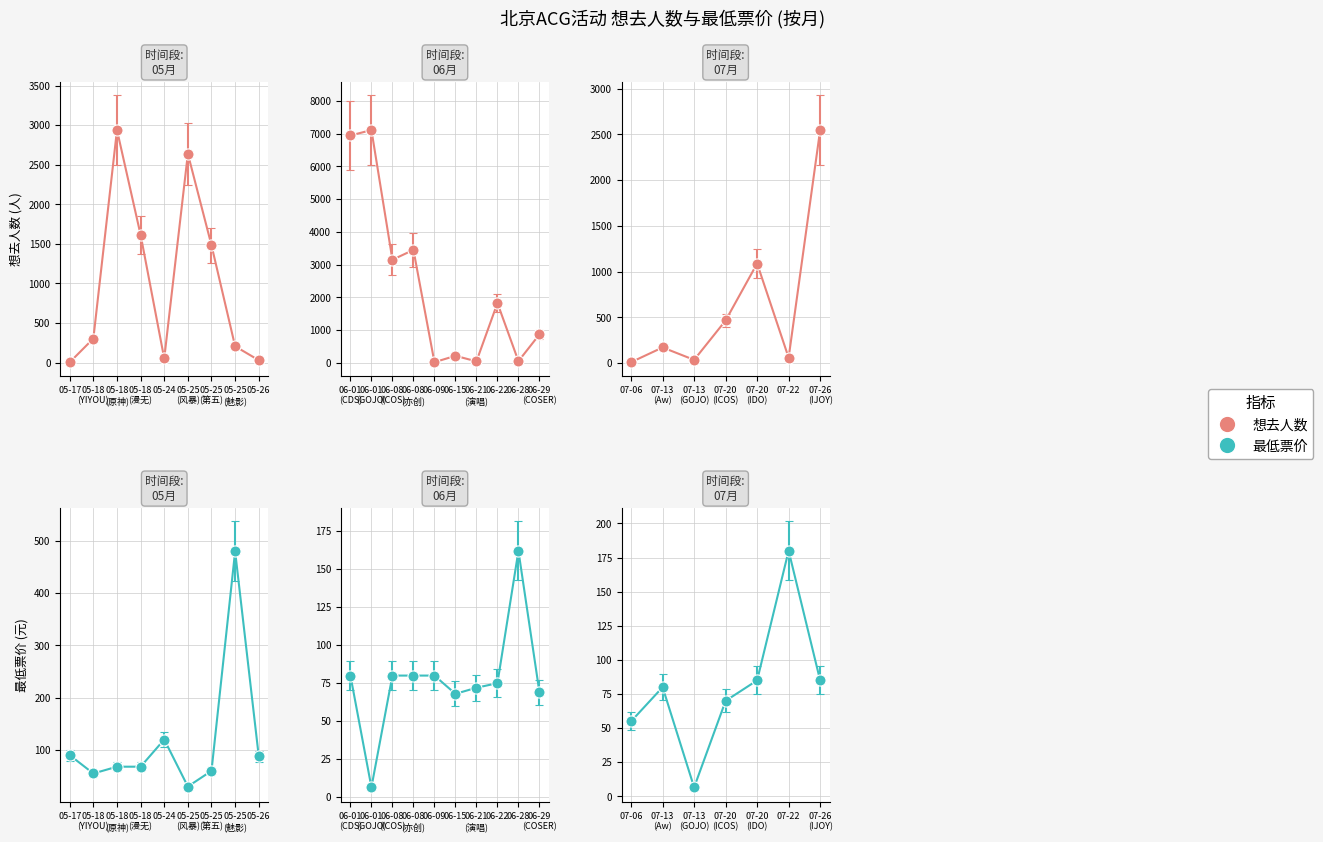

Which series has the widest spread of values?

想去人数